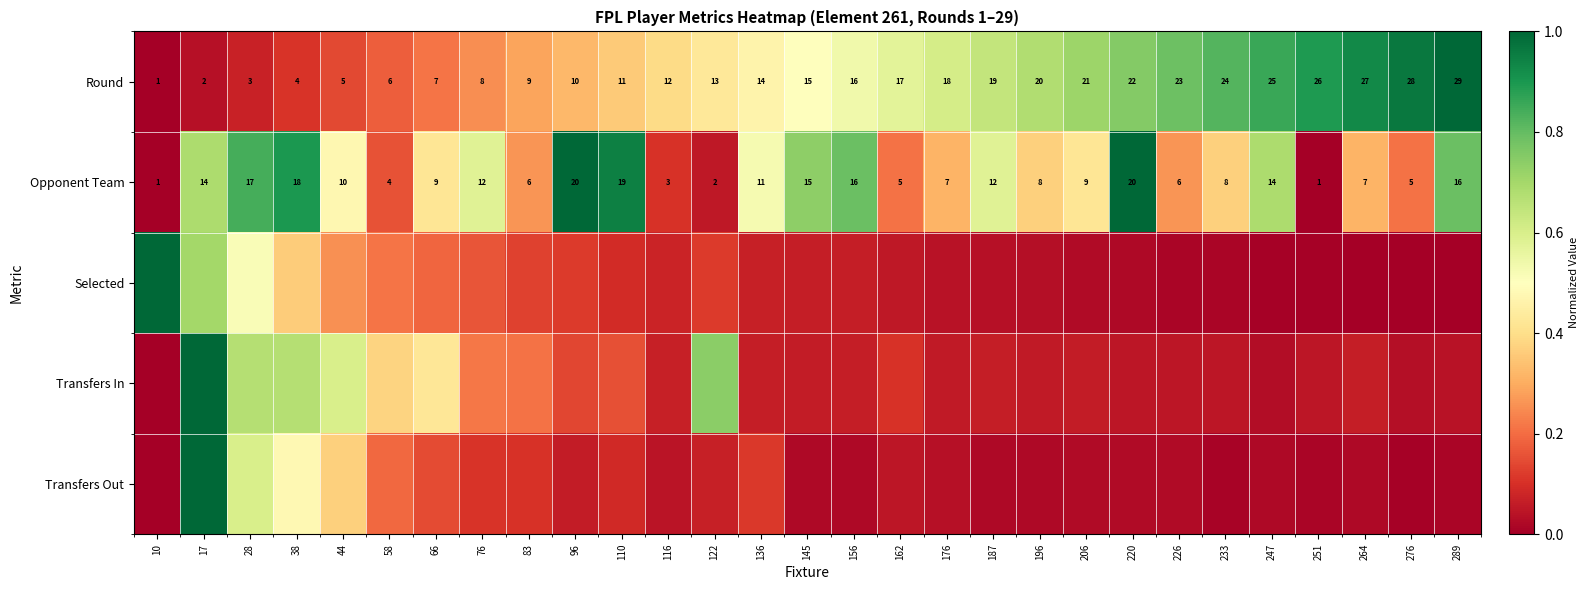

What is the total value across all series at 76?

1.3